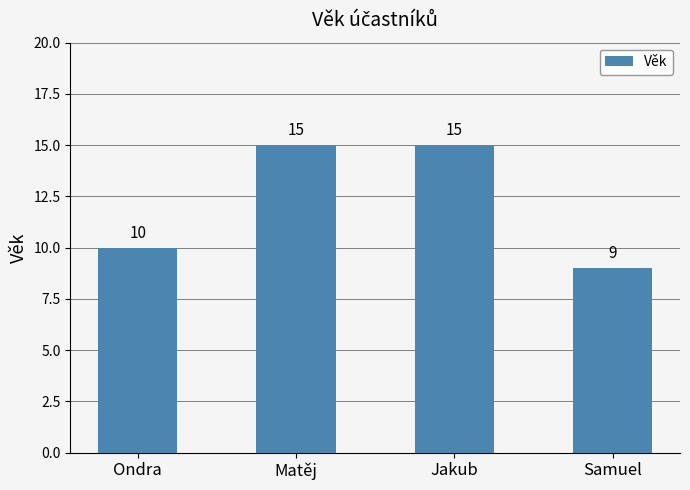

What is the greatest value displayed?

15